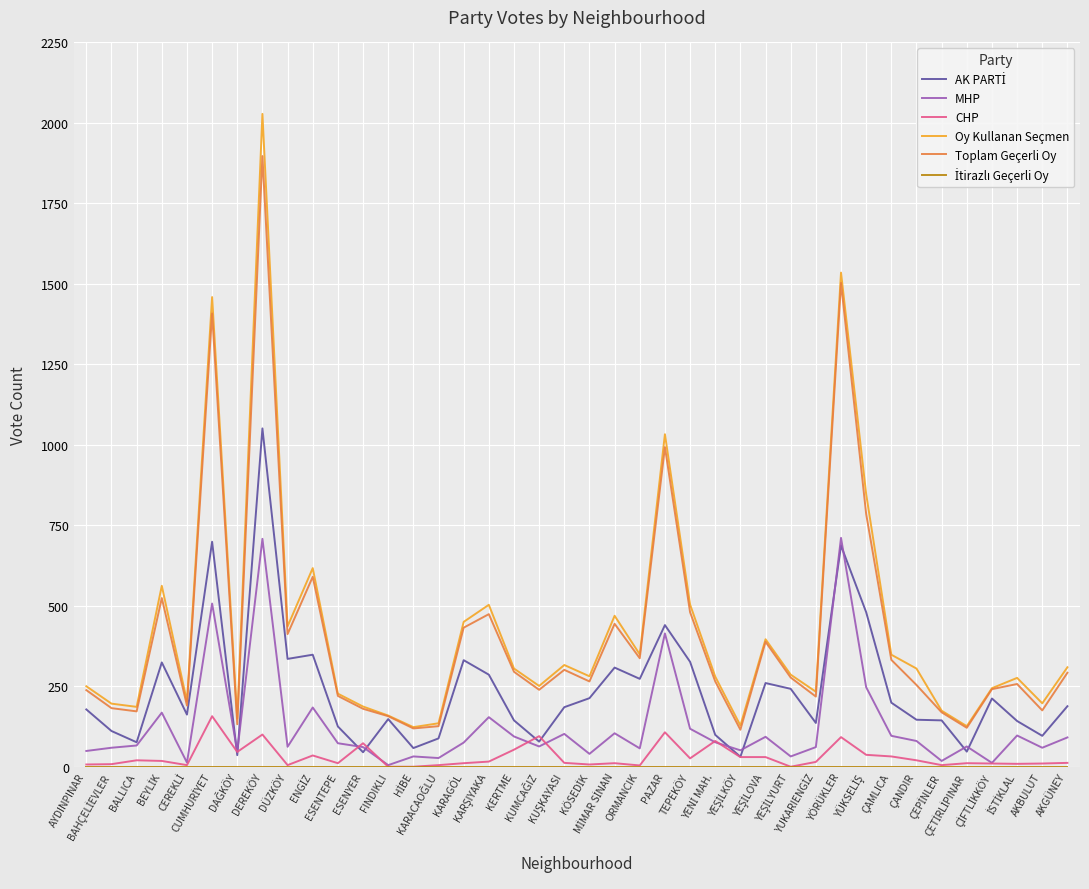

What is the maximum value for Oy Kullanan Seçmen?

2028